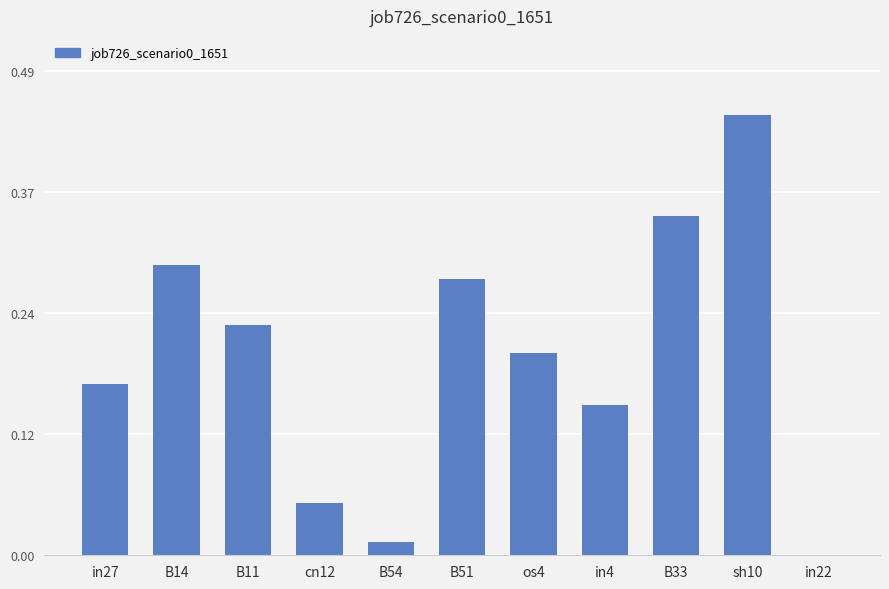

Is it true that the value at B33 is 0.1?

False